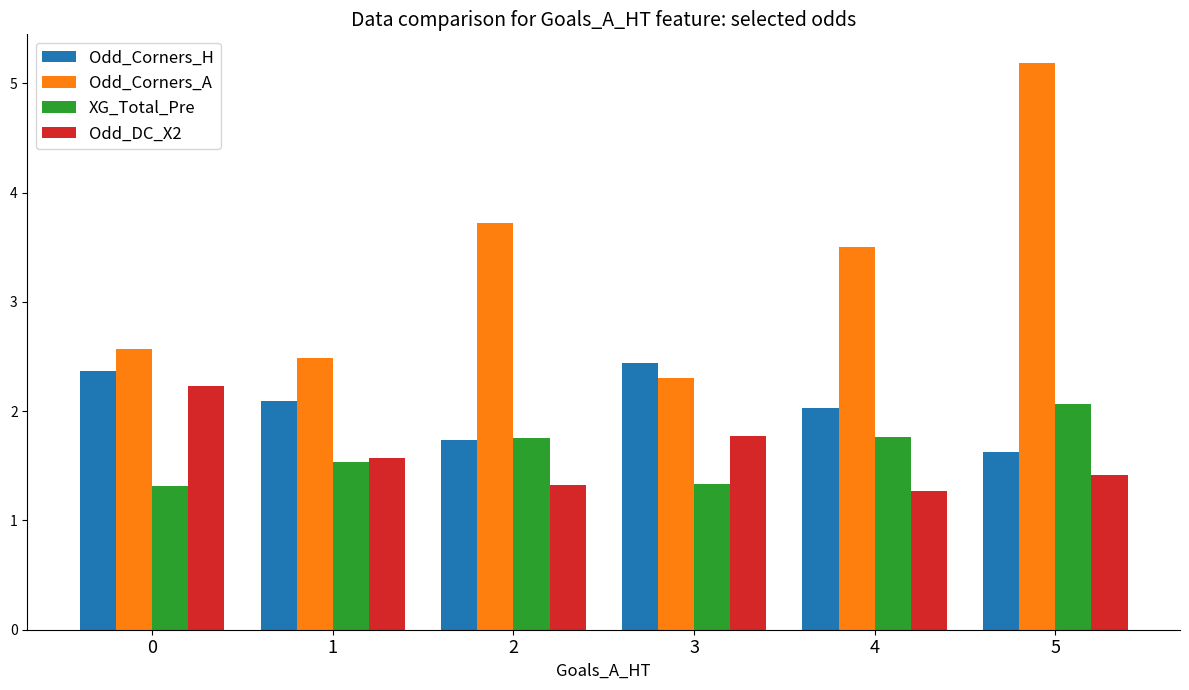

Reading right to left, what are all the values shown in this chart?

Odd_Corners_H: 1.6	2.0	2.4	1.7	2.1	2.4
Odd_Corners_A: 5.2	3.5	2.3	3.7	2.5	2.6
XG_Total_Pre: 2.1	1.8	1.3	1.8	1.5	1.3
Odd_DC_X2: 1.4	1.3	1.8	1.3	1.6	2.2